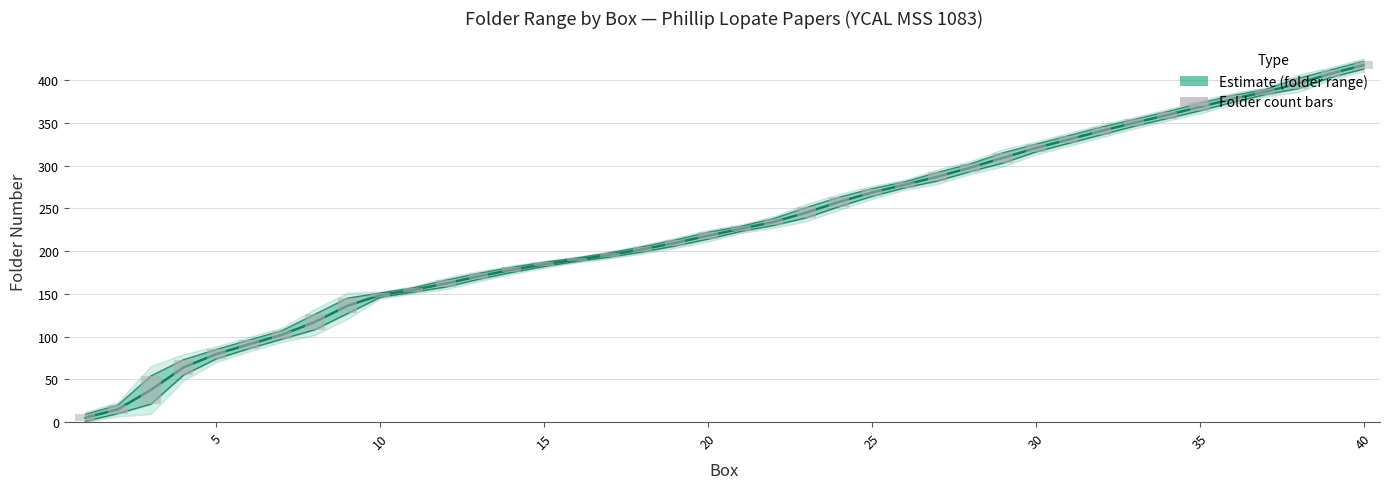

How many data points in LAST_FOLDER are less than 229?

20